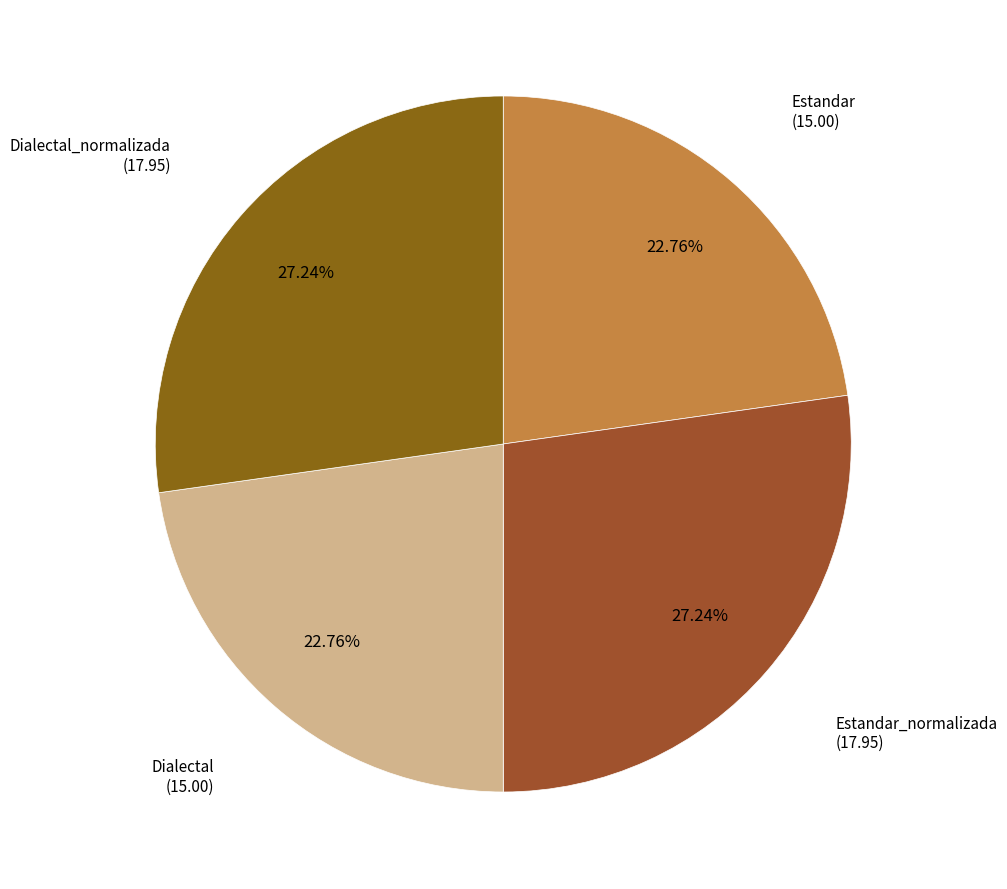

To the nearest percent, what is the average slice percentage?

25%